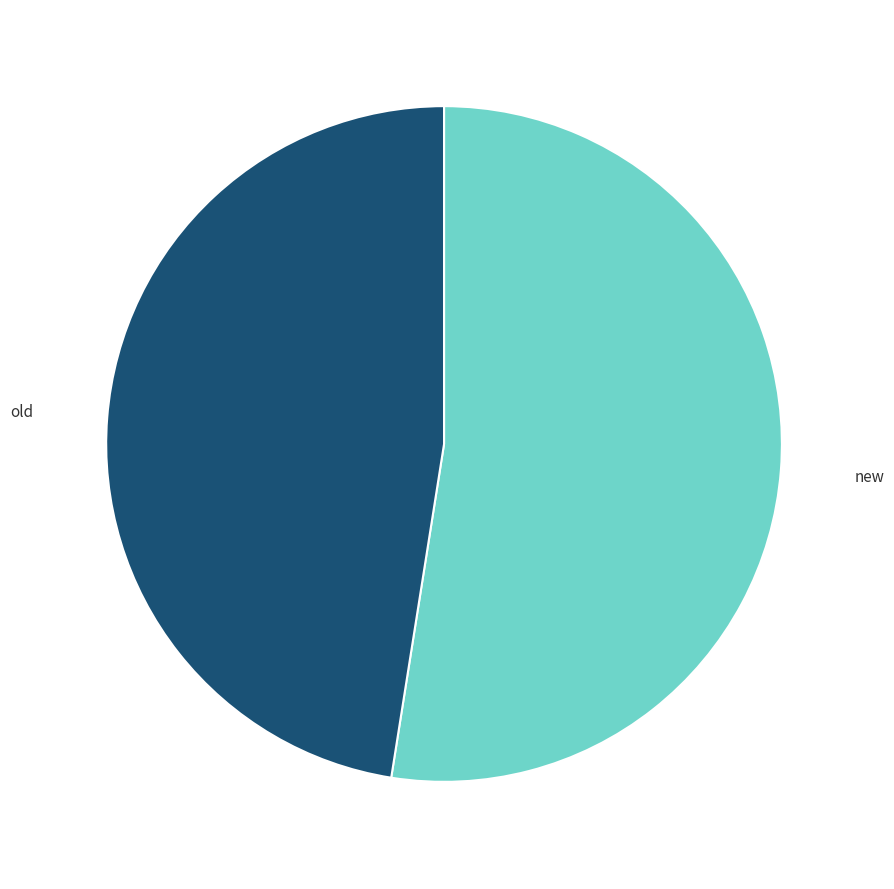

Approximately how many times larger is the value at new compared to old?

1.1